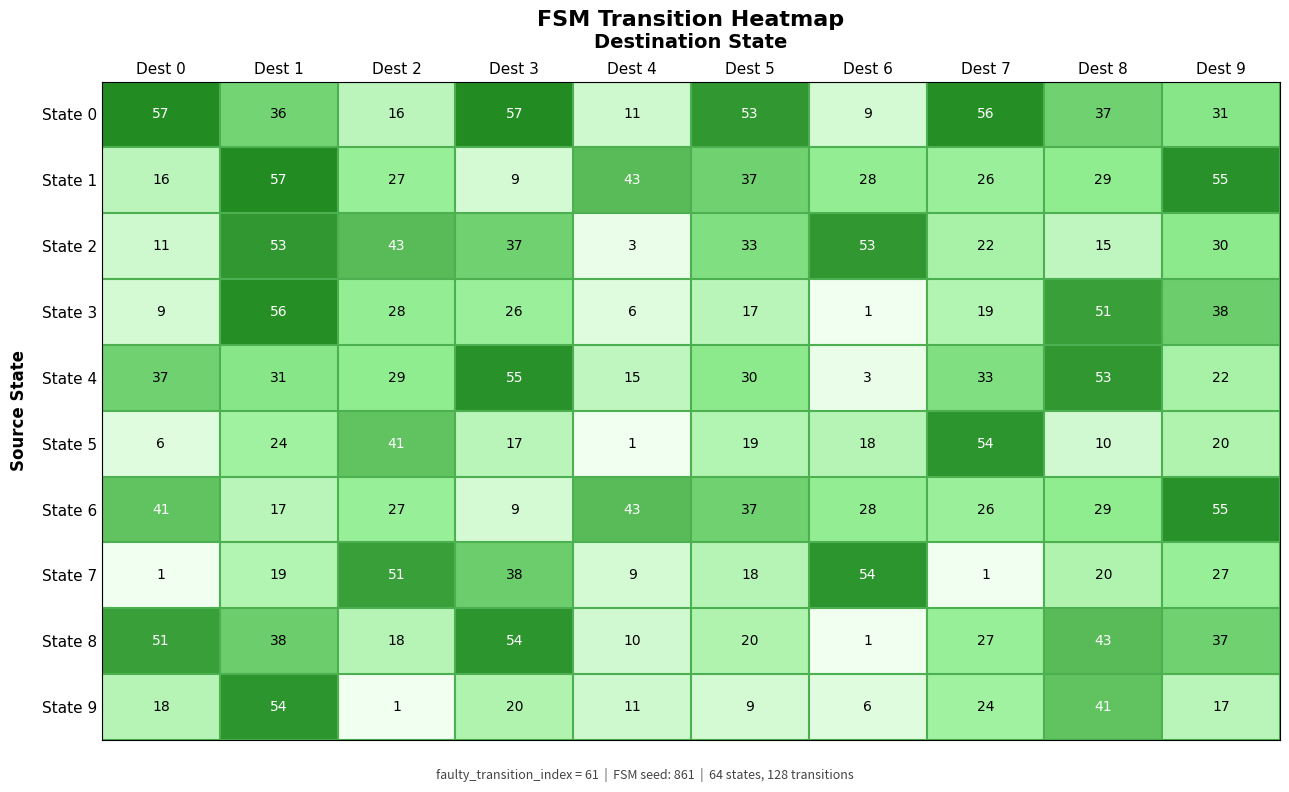

At which label does State 0 first exceed 37?

Dest 0